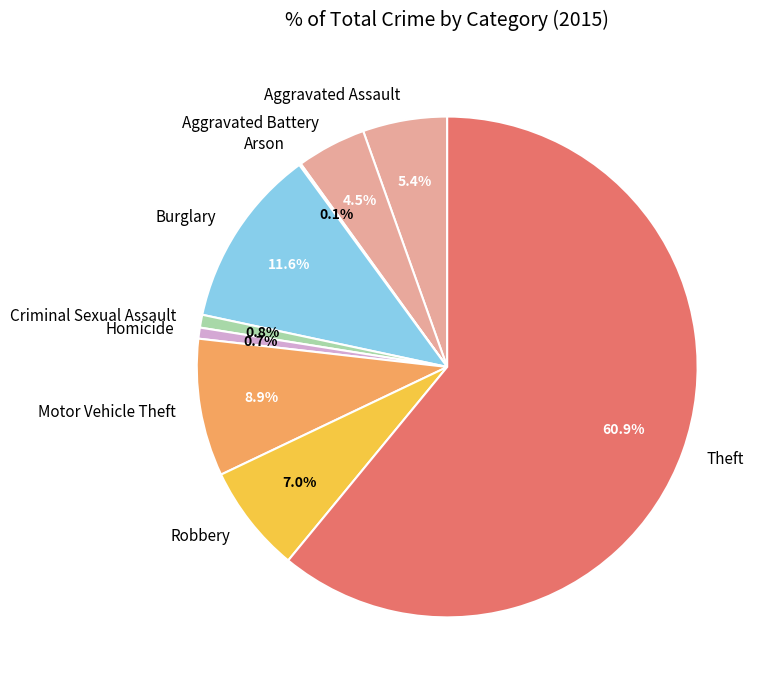

The Criminal Sexual Assault slice represents 1% of the pie. True or false?

True